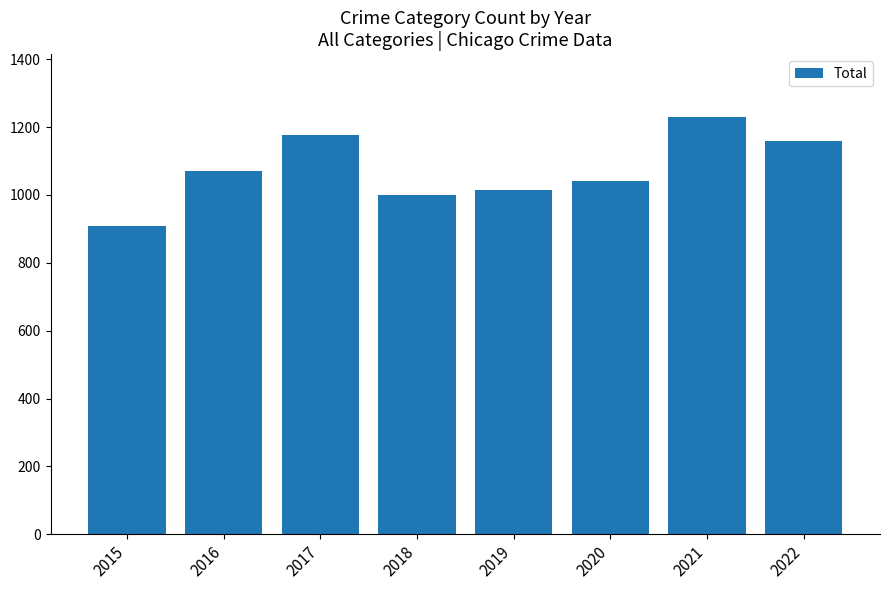

List the labels in order of value, smallest first.

2015, 2018, 2019, 2020, 2016, 2022, 2017, 2021